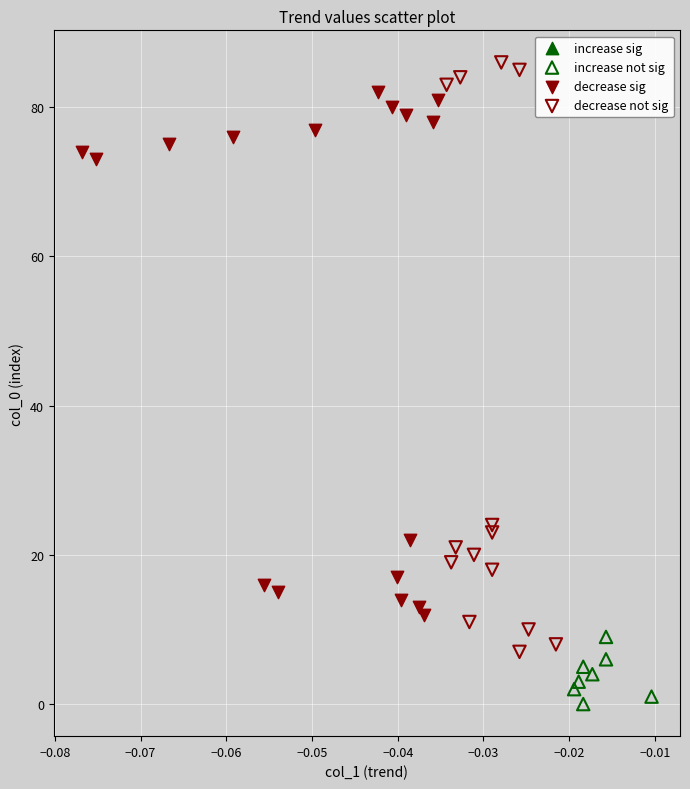

Which series reaches the maximum Y coordinate?

decrease not sig